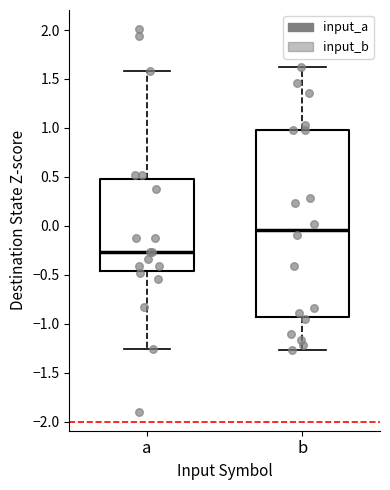

Reading left to right, transcribe this box plot: for each box, give where its median line is, the range the box spans, and where its two whiskers end, as read against the y-axis. The values are not printed on the chart, so give them approximately, as read against the axis.

a: median -0.25, box -0.45 to 0.50, whiskers -1.25 to 1.60
b: median -0.05, box -0.95 to 1.00, whiskers -1.25 to 1.60